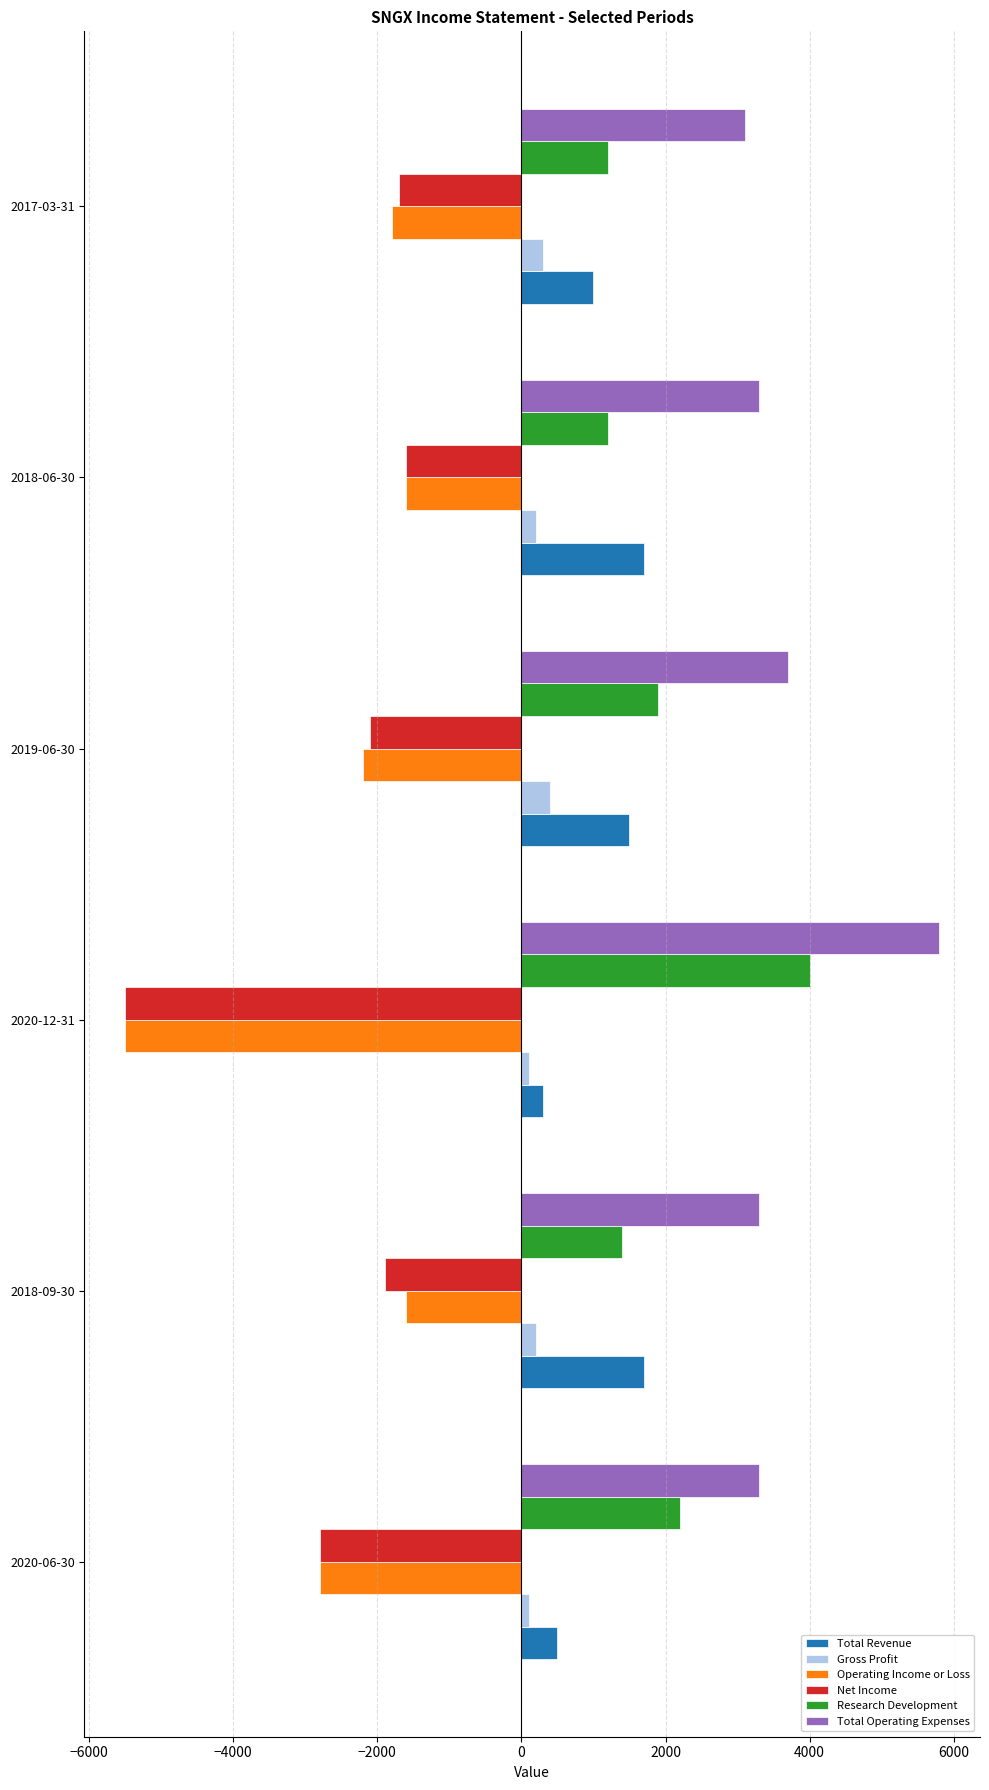

What is the average value of the Total Revenue series?

1117